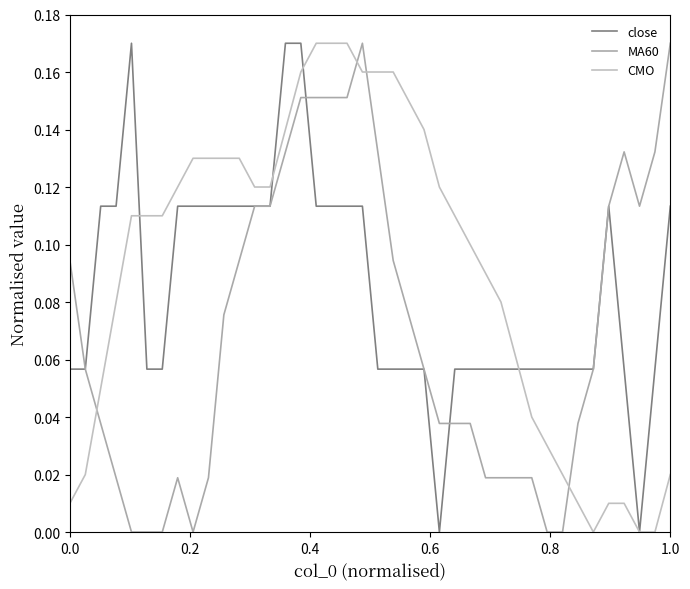

How many lines are shown in the chart?

3